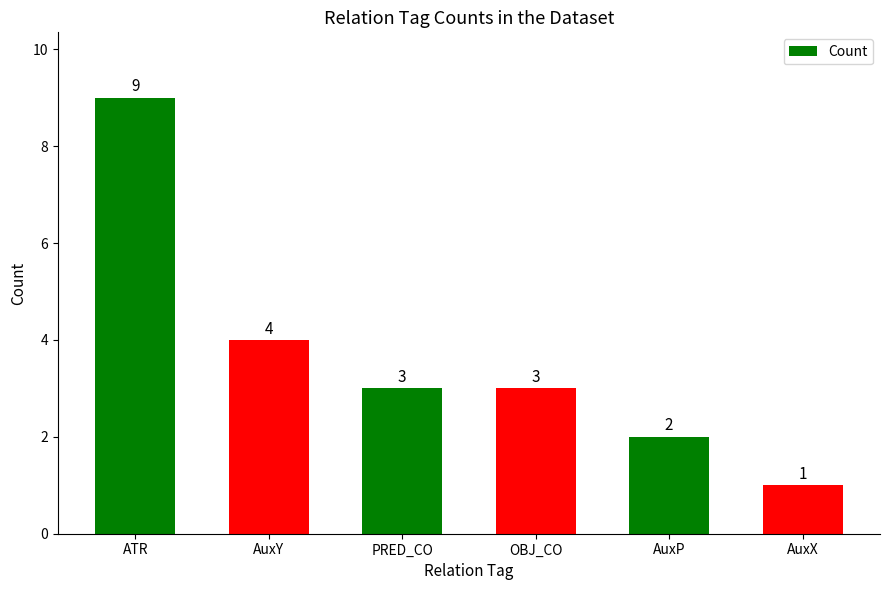

What is the minimum value shown in the chart?

1